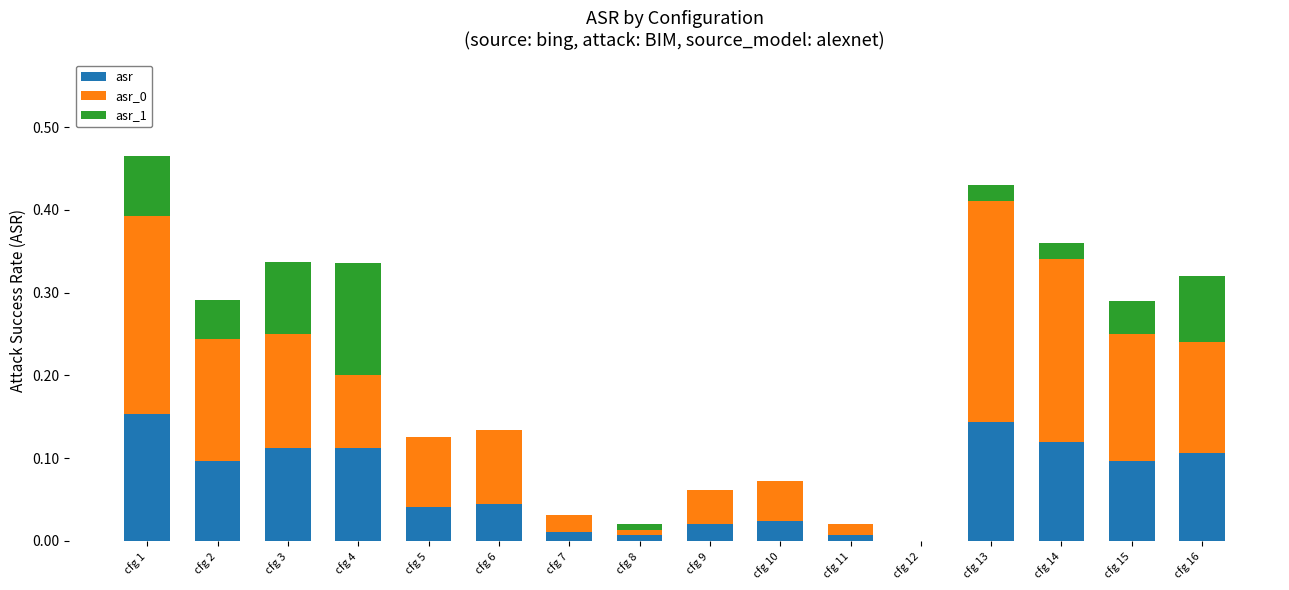

The value of asr at cfg 2 is 0.1. True or false?

True